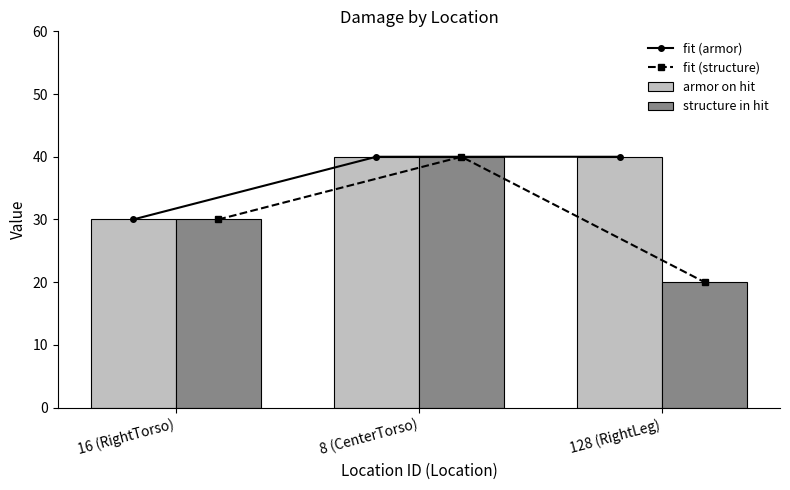

Rank the categories by structure in hit value from highest to lowest.

8 (CenterTorso), 16 (RightTorso), 128 (RightLeg)